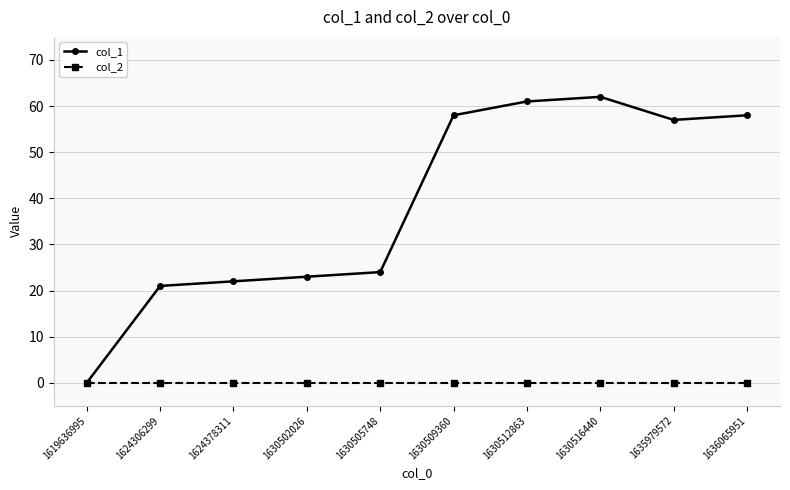

Rank the series by their average value, from highest to lowest.

col_1, col_2